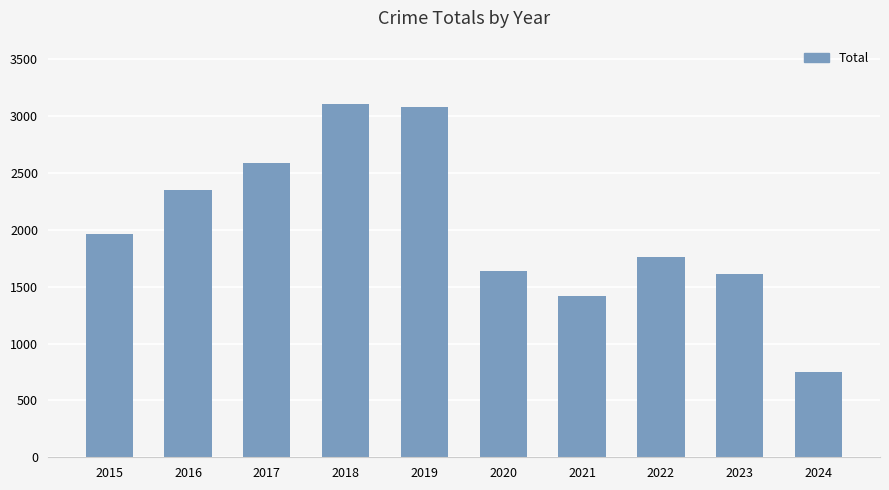

What is the average value?

2027